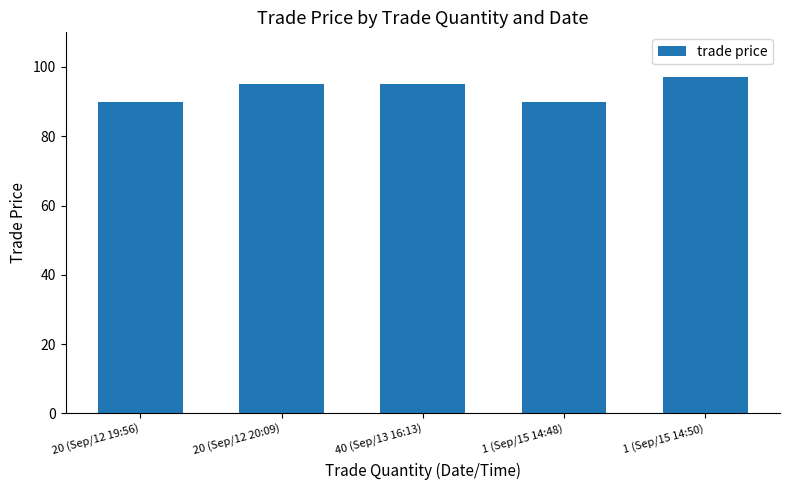

The chart shows a value of 90 at 20 (Sep/12 19:56). True or false?

True